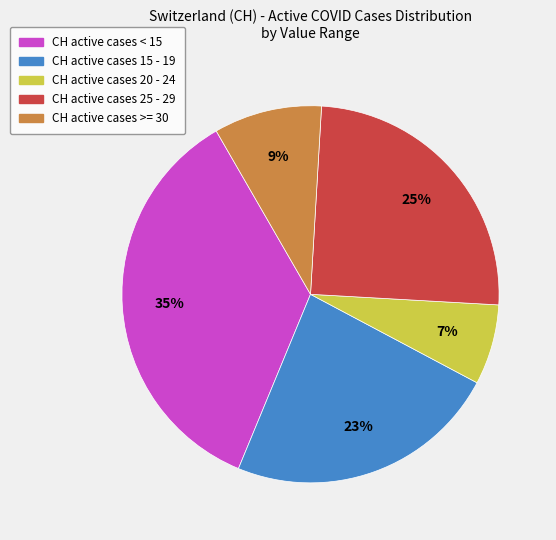

To the nearest percent, what is the average slice percentage?

20%